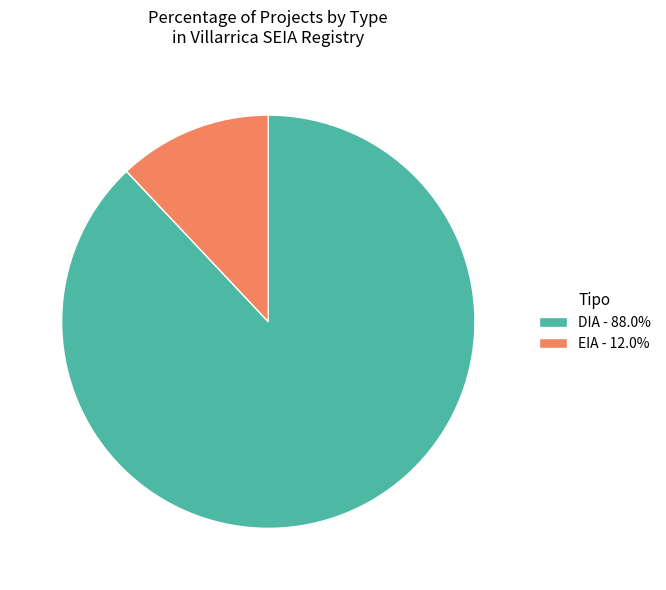

What is the largest slice in the pie chart?

DIA